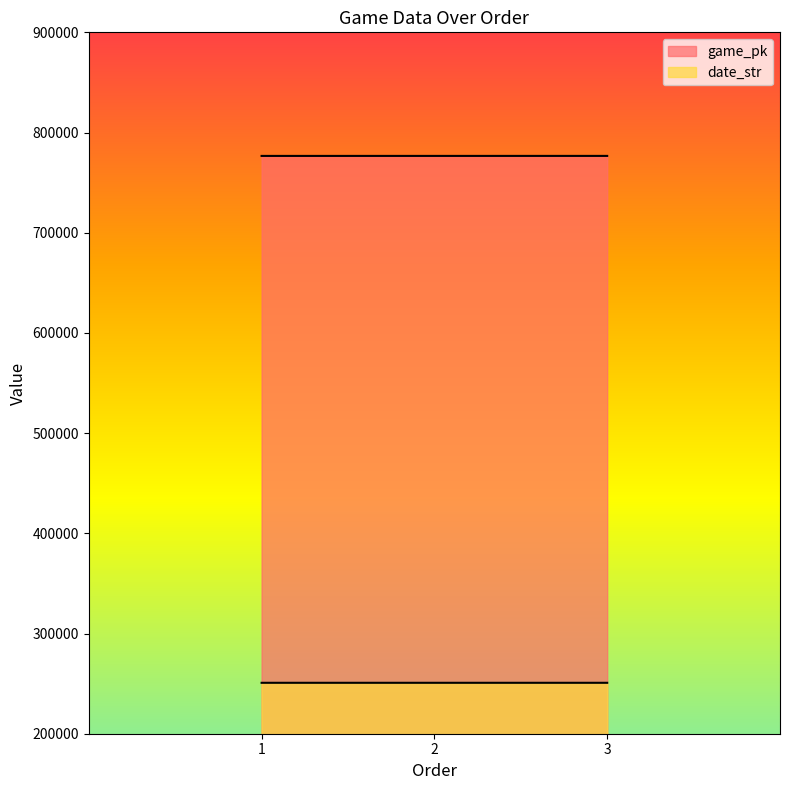

Reading left to right, what are all the values shown in this chart?

game_pk: 1=776657	2=776666	3=776675
date_str: 1=250821	2=250820	3=250819